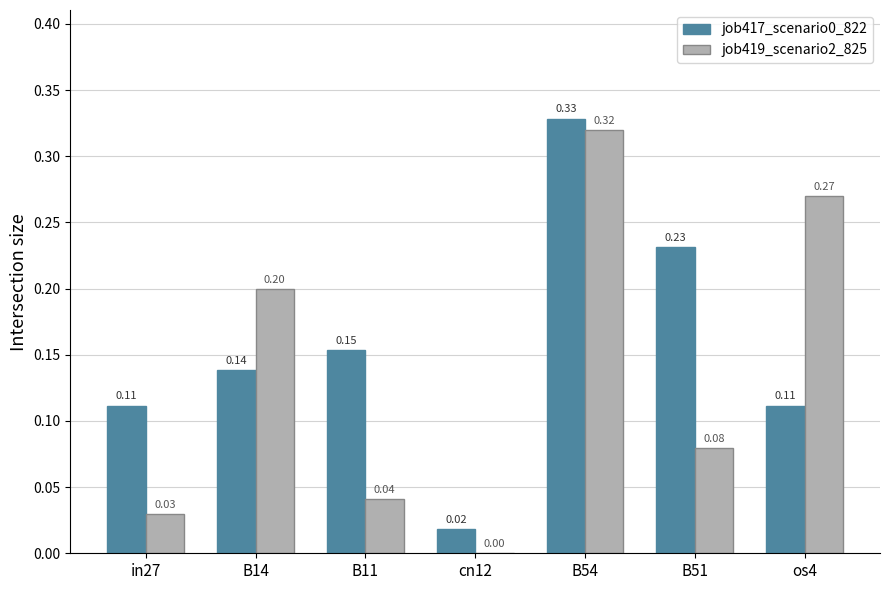

At which category is the sum across all series the highest?

B54